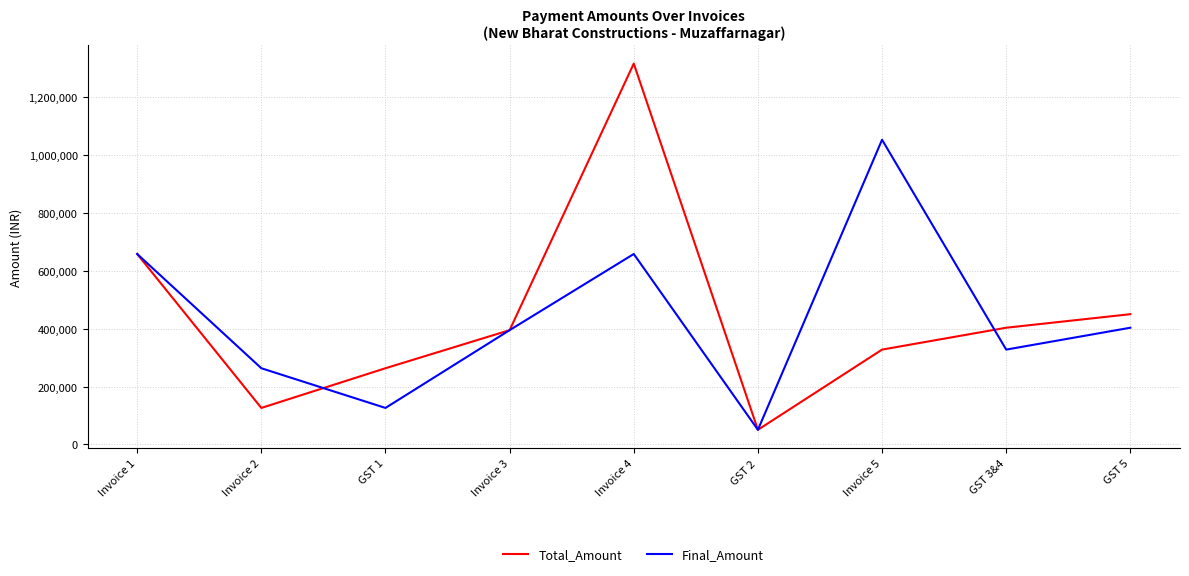

Which series has the largest range (max minus min)?

Total_Amount